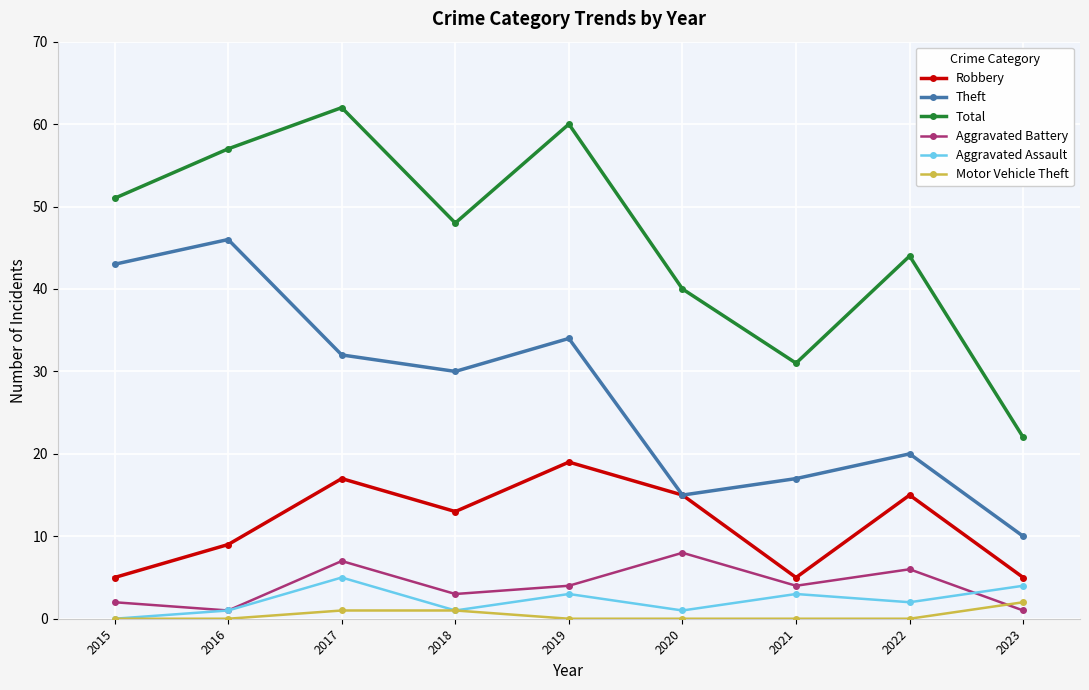

True or false: Total and Motor Vehicle Theft intersect in this chart.

False